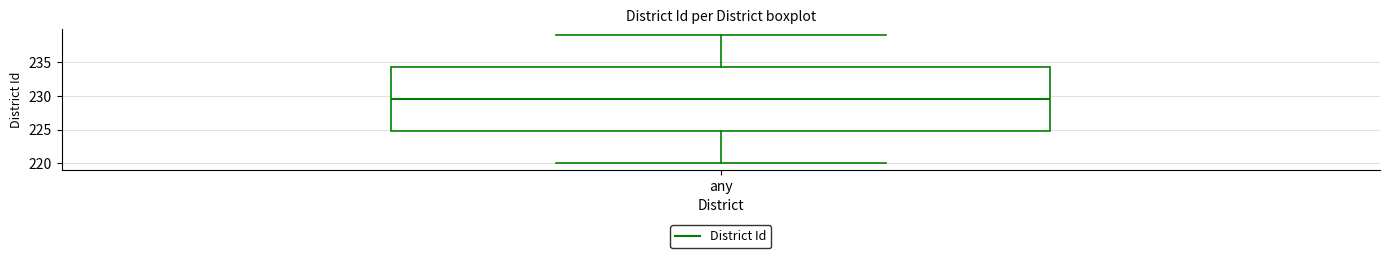

Where does the median line of the box for any sit on the y-axis? The values are not printed on the chart, so give them approximately, as read against the axis.

229.5